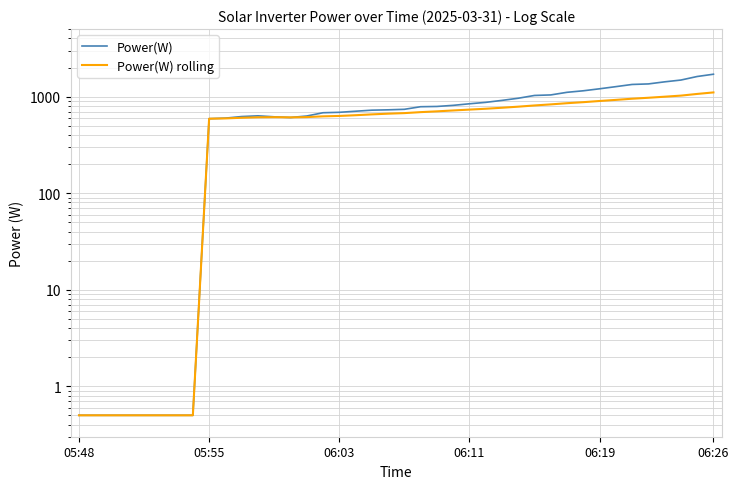

Reading right to left, transcribe all the data shown in this chart.

Power(W): 1704.0	1614.0	1483.0	1421.0	1352.0	1335.0	1267.0	1204.0	1148.0	1107.0	1040.0	1027.0	961.0	913.0	871.0	842.0	811.0	790.0	785.0	738.0	729.0	723.0	705.0	687.0	680.0	629.0	607.0	617.0	632.0	621.0	598.0	590.0	0.5	0.5	0.5	0.5	0.5	0.5	0.5	0.5
Power(W) rolling: 1104.0	1065.0	1023.0	997.0	972.0	950.0	924.0	900.0	875.0	854.0	830.0	809.0	786.0	766.0	748.0	733.0	718.0	703.0	690.0	674.0	665.0	654.0	641.0	630.0	624.0	613.0	609.0	612.0	610.0	603.0	594.0	590.0	0.5	0.5	0.5	0.5	0.5	0.5	0.5	0.5